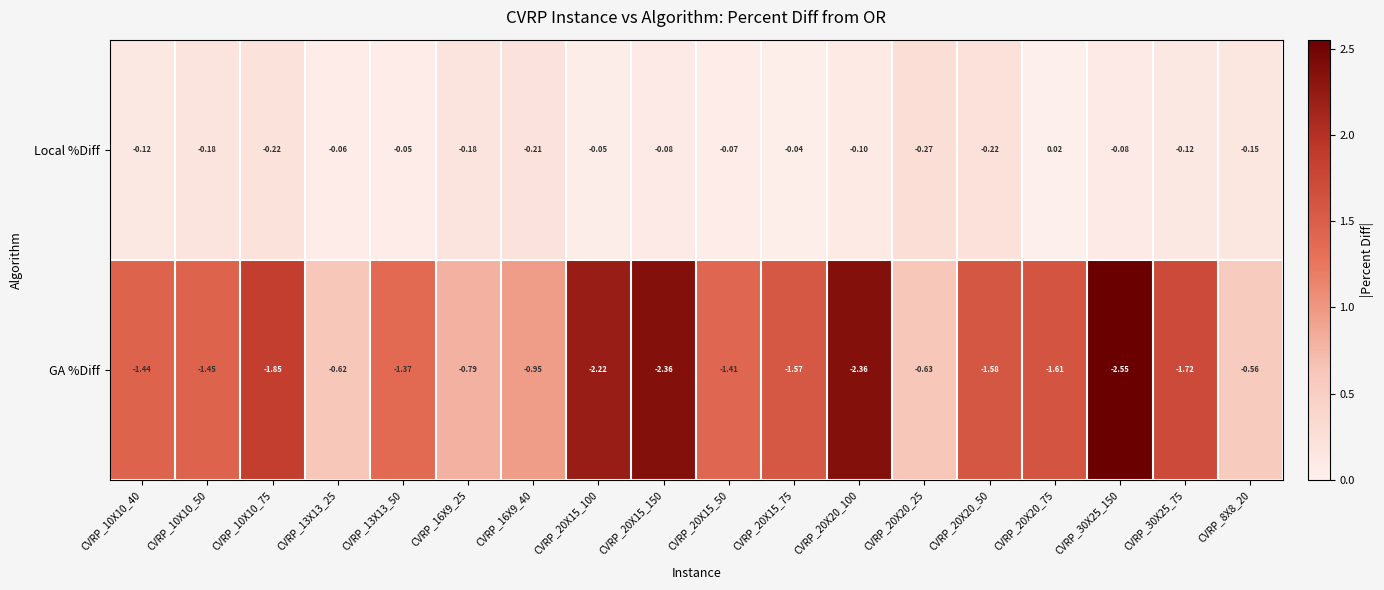

Rank the series by their maximum value, from lowest to highest.

GA %Diff, Local %Diff